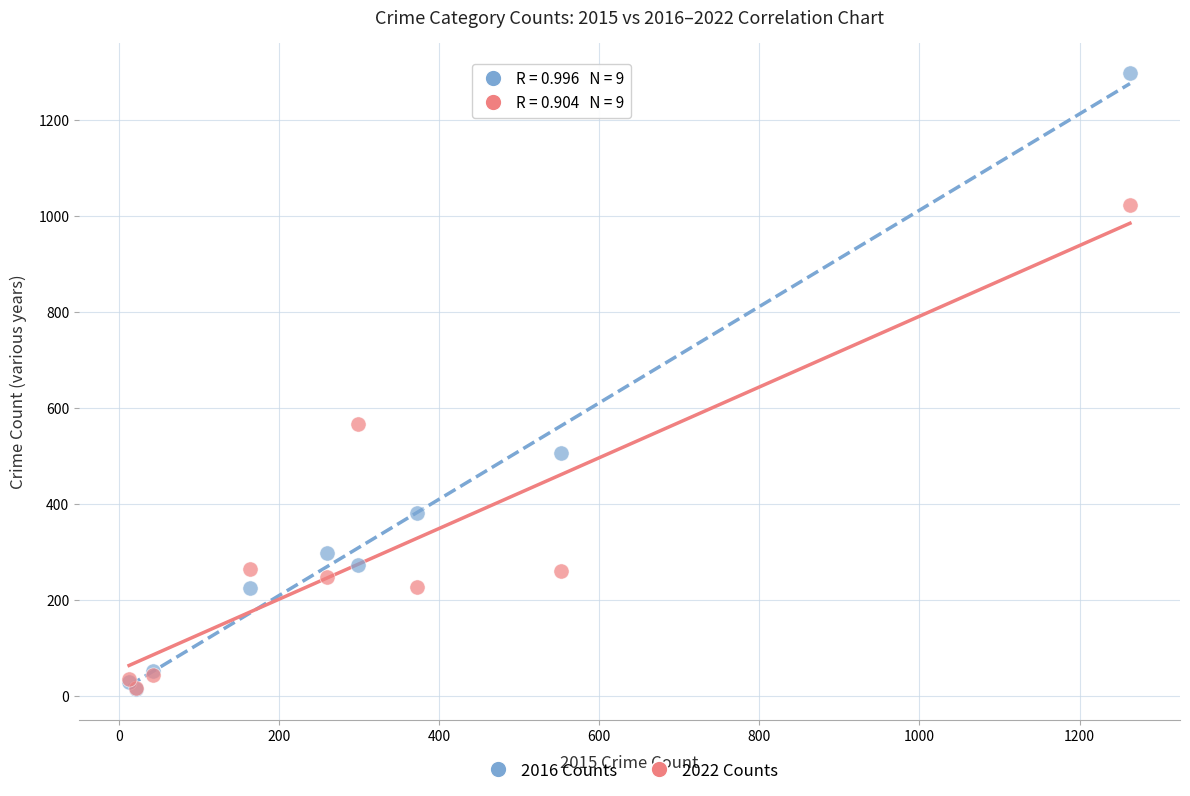

Across all series, what Y value is closest to 655?

567